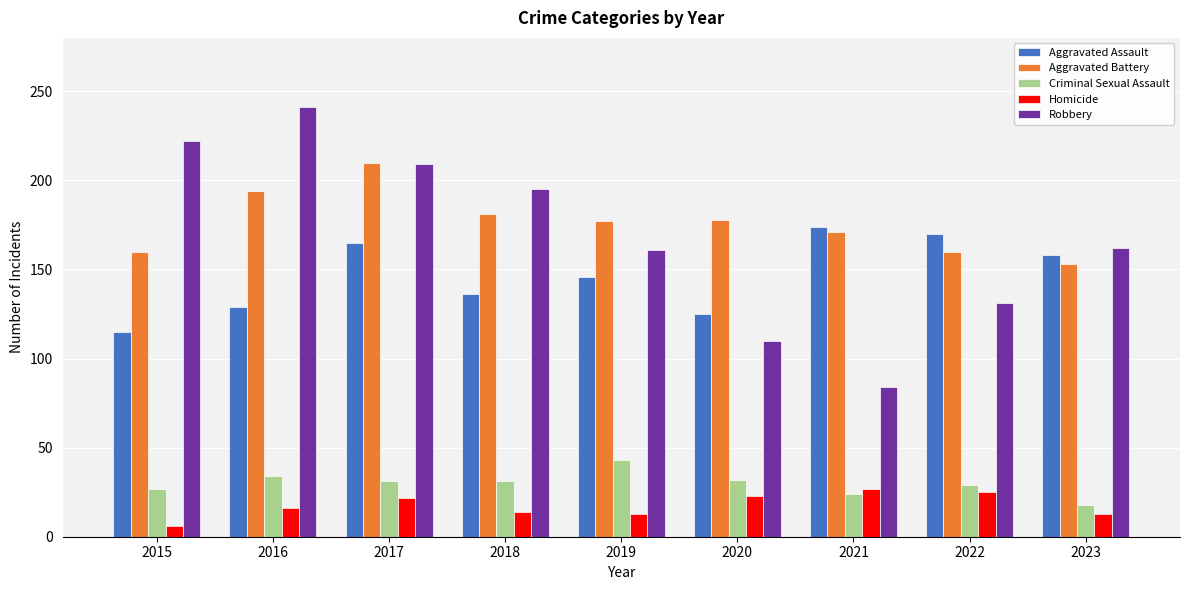

Is the value of Criminal Sexual Assault at 2017 greater than the value of Homicide at 2017?

Yes